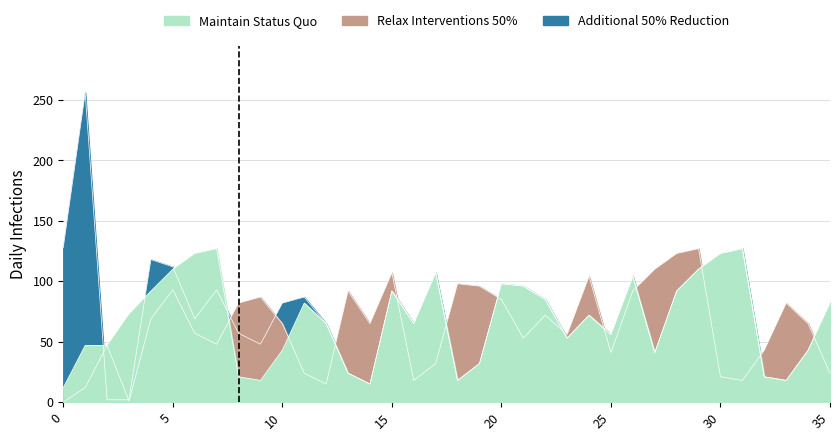

Between 32 and 0, which is larger?

32